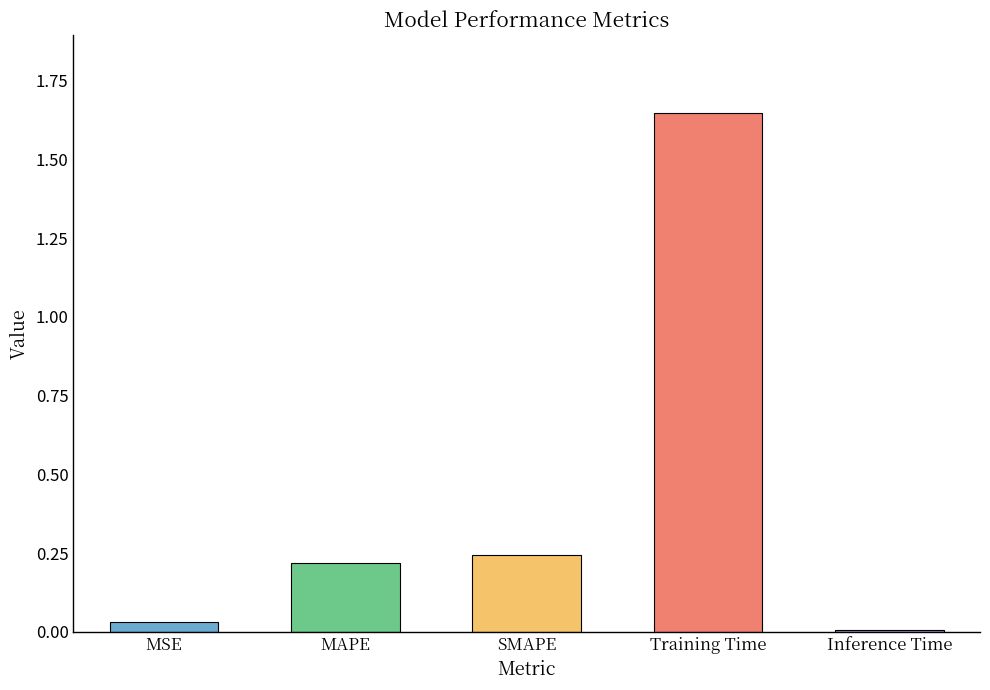

Between MAPE and MSE, which is larger?

MAPE